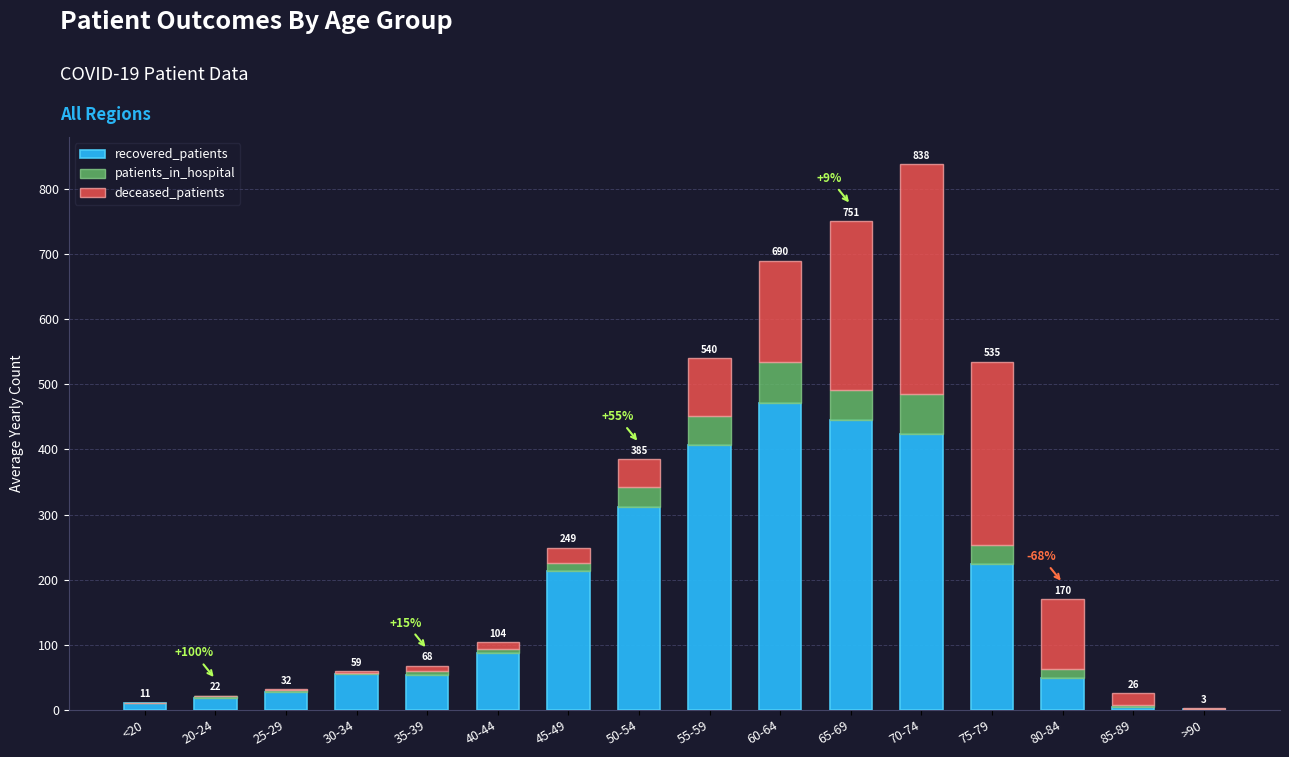

True or false: recovered_patients has a value of 278 at 45-49.

False